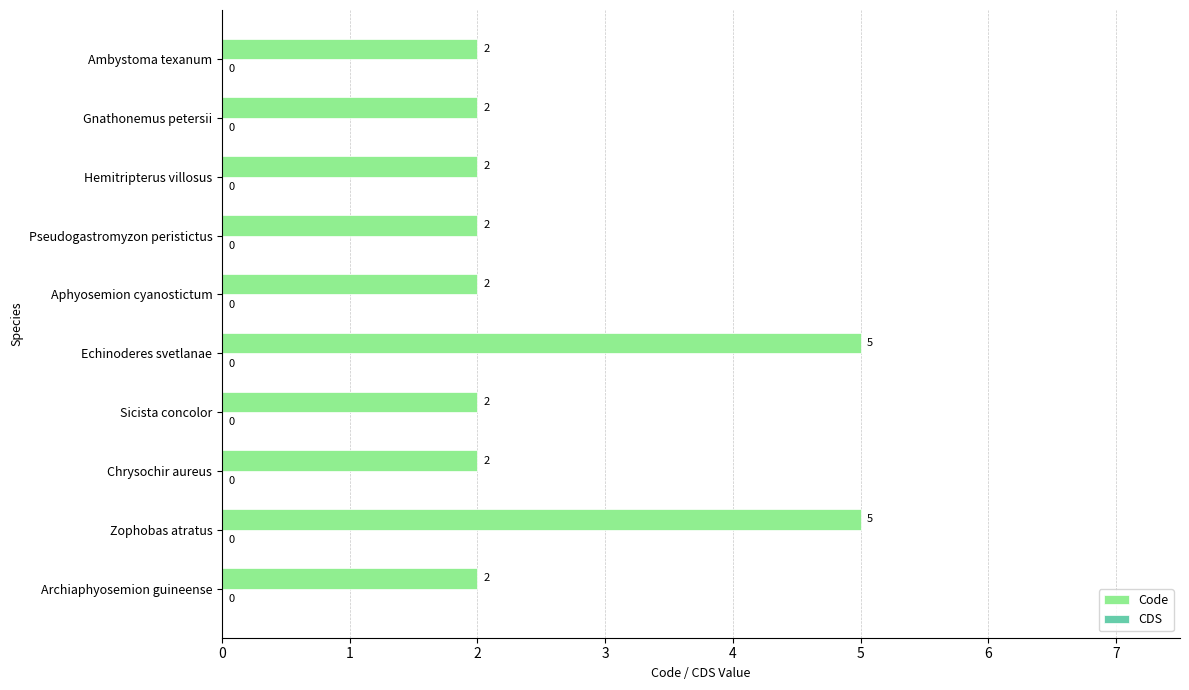

How many bars are there in total?

10